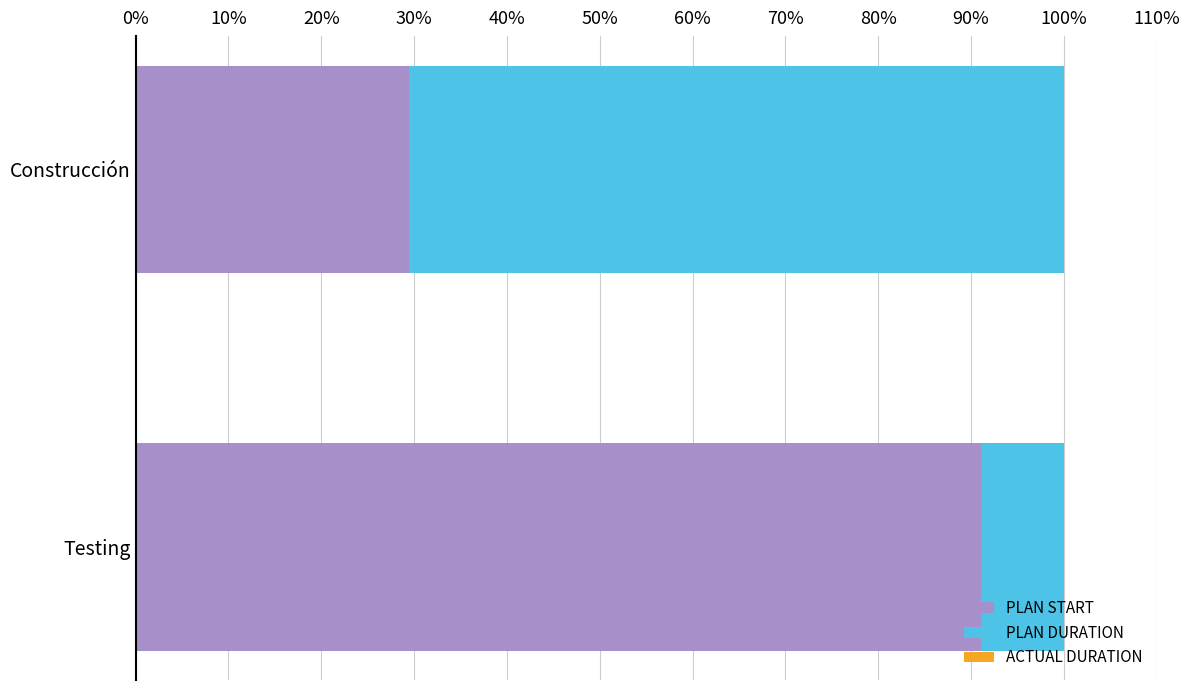

Where is PLAN START nearest to the value 60?

Construcción